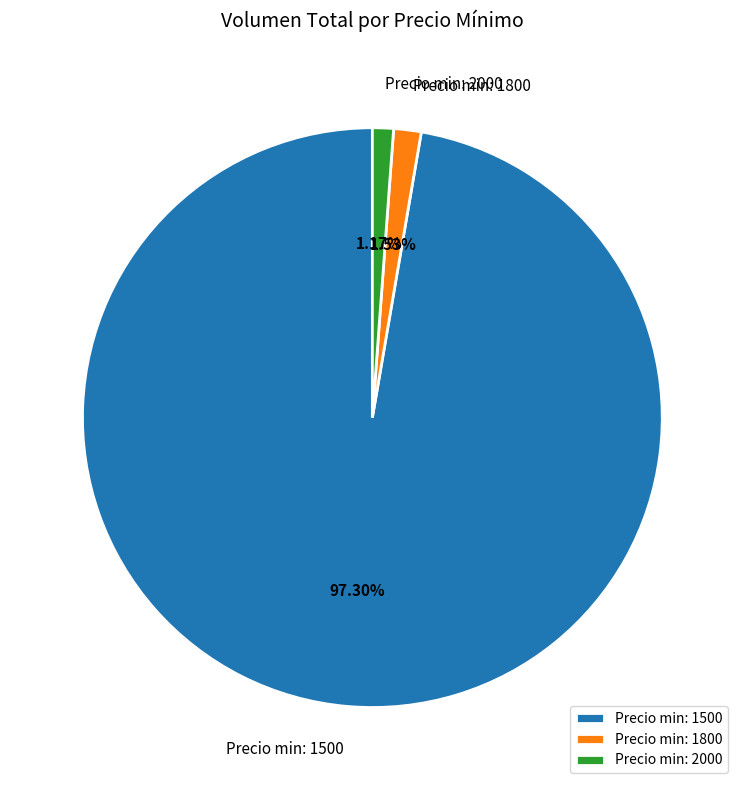

How many slices are in this pie chart?

3